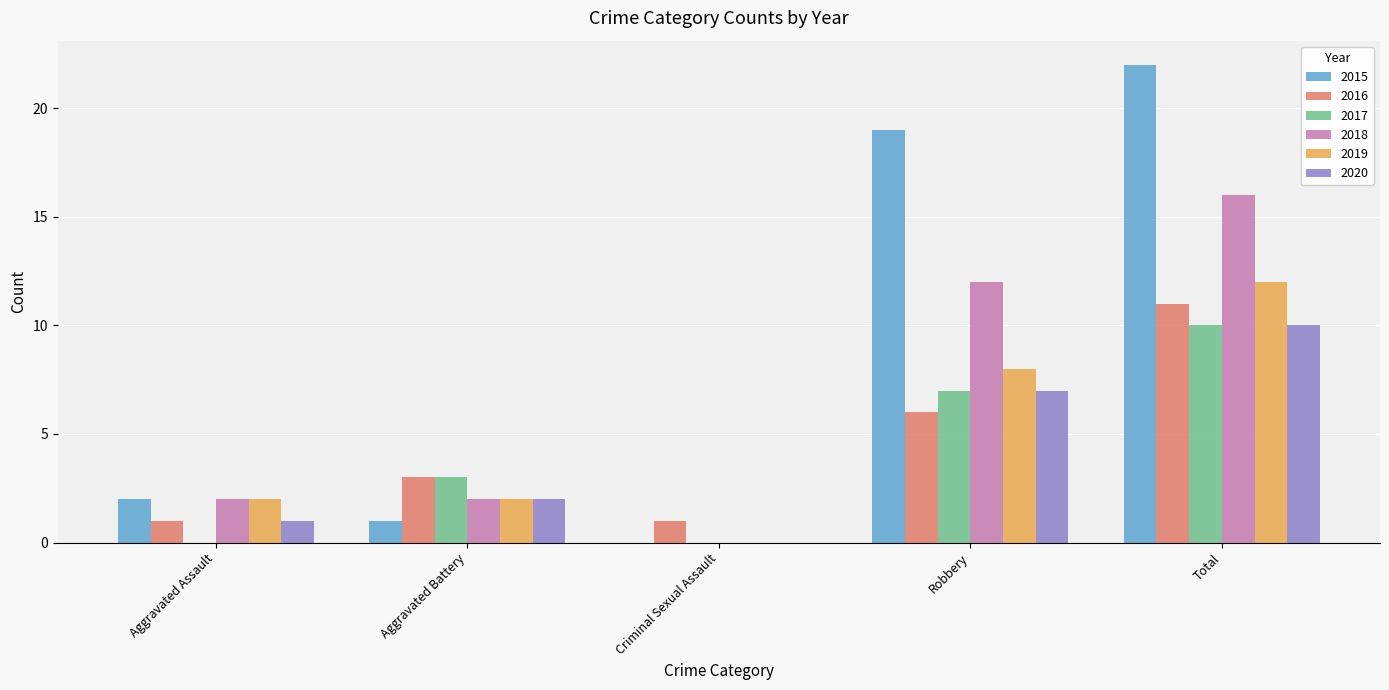

The value of 2017 at Total is 13. True or false?

False